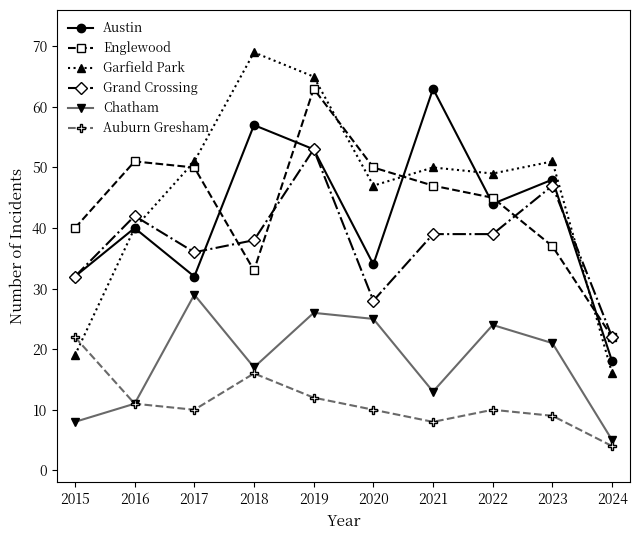

How many distinct data groups are displayed?

6